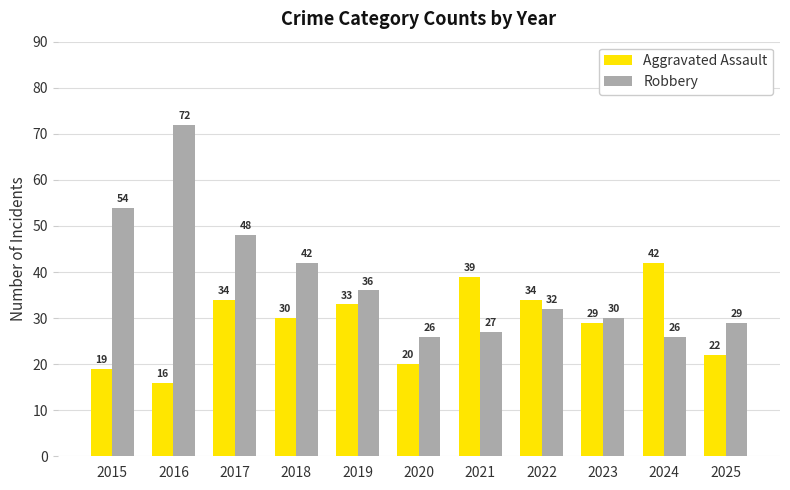

At which category is the sum across all series the highest?

2016